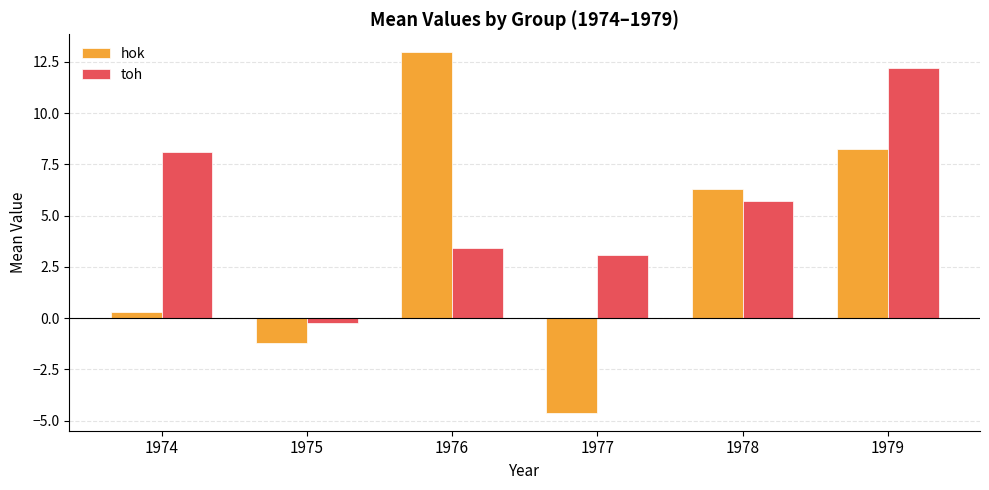

Reading left to right, extract all data points from this chart.

hok: 1974=0.3	1975=-1.2	1976=13.0	1977=-4.6	1978=6.3	1979=8.2
toh: 1974=8.1	1975=-0.2	1976=3.4	1977=3.1	1978=5.7	1979=12.2